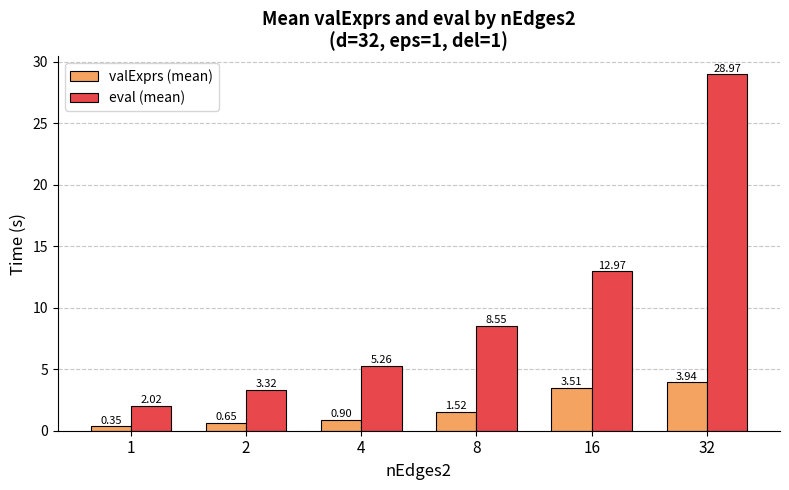

Is the value of eval (mean) at 2 greater than the value of valExprs (mean) at 8?

Yes